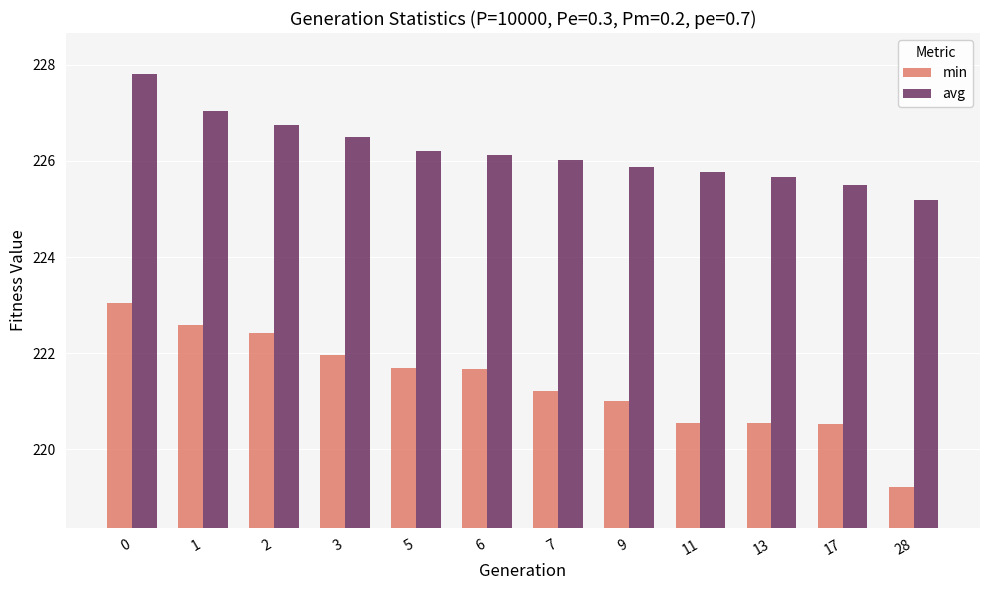

At how many categories does at least one series exceed 223?

12